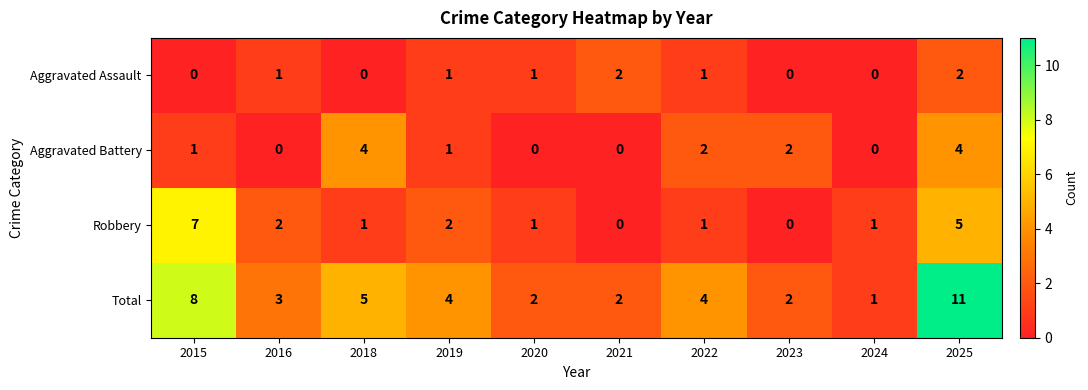

What is the greatest value displayed?

11